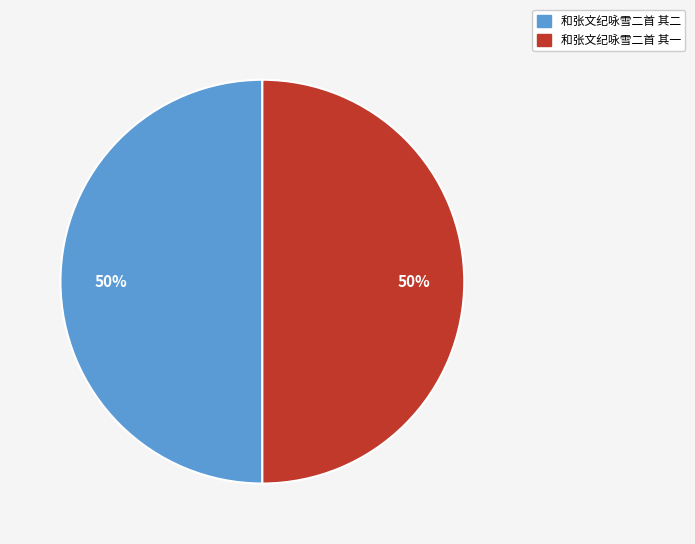

Count the number of slices in the pie.

2